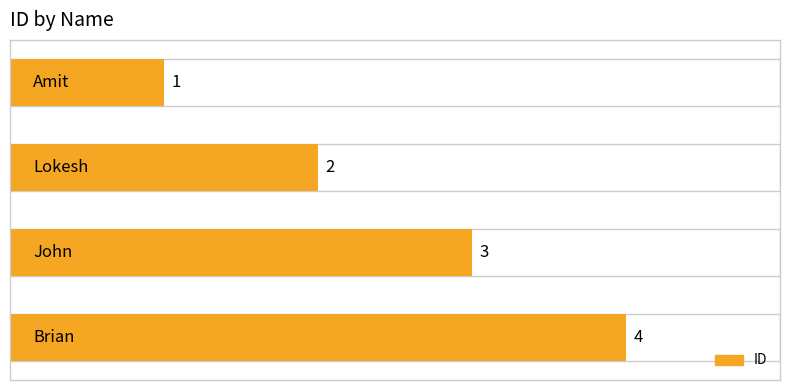

Count the values in the range 2 to 4.

3